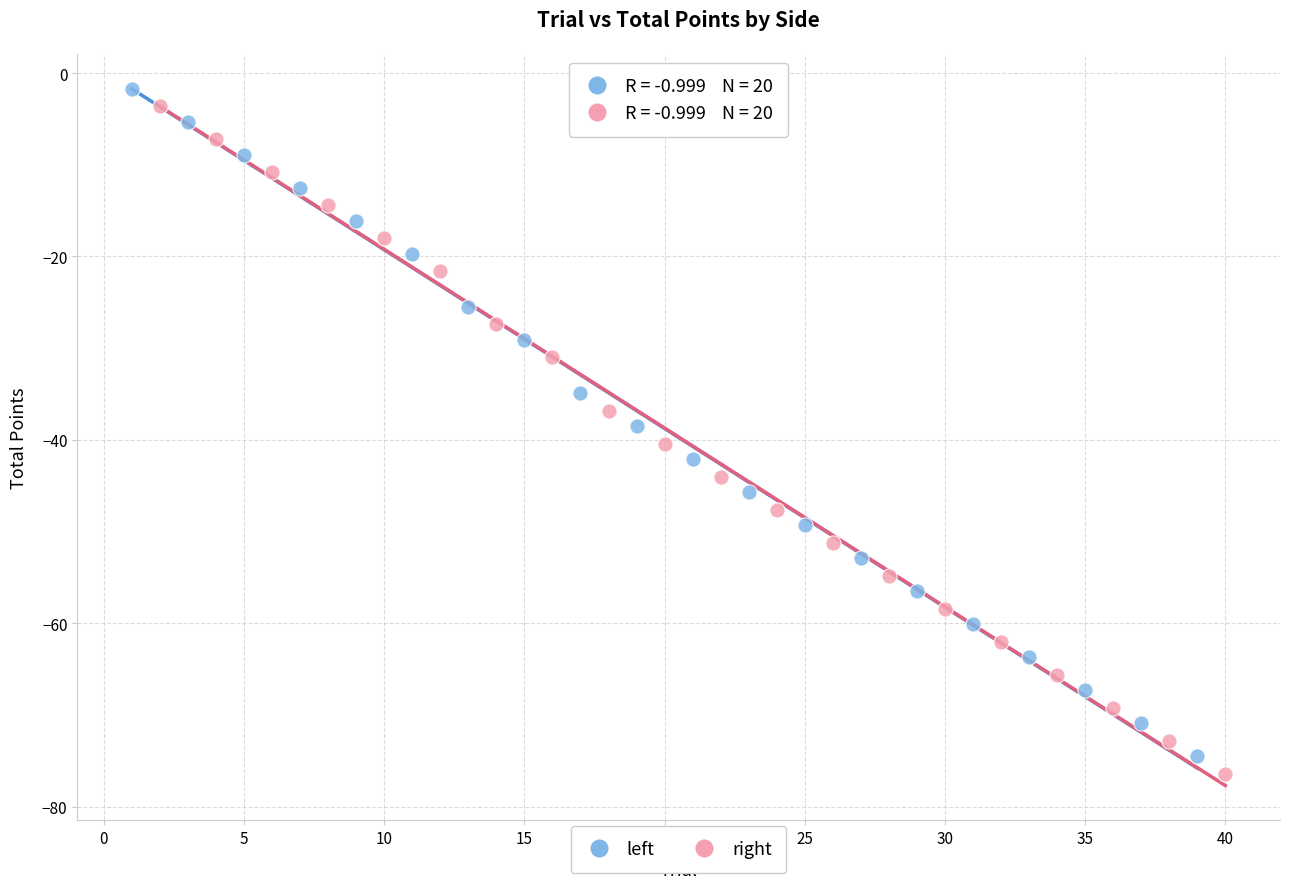

Which series contains the lowest Y value?

right